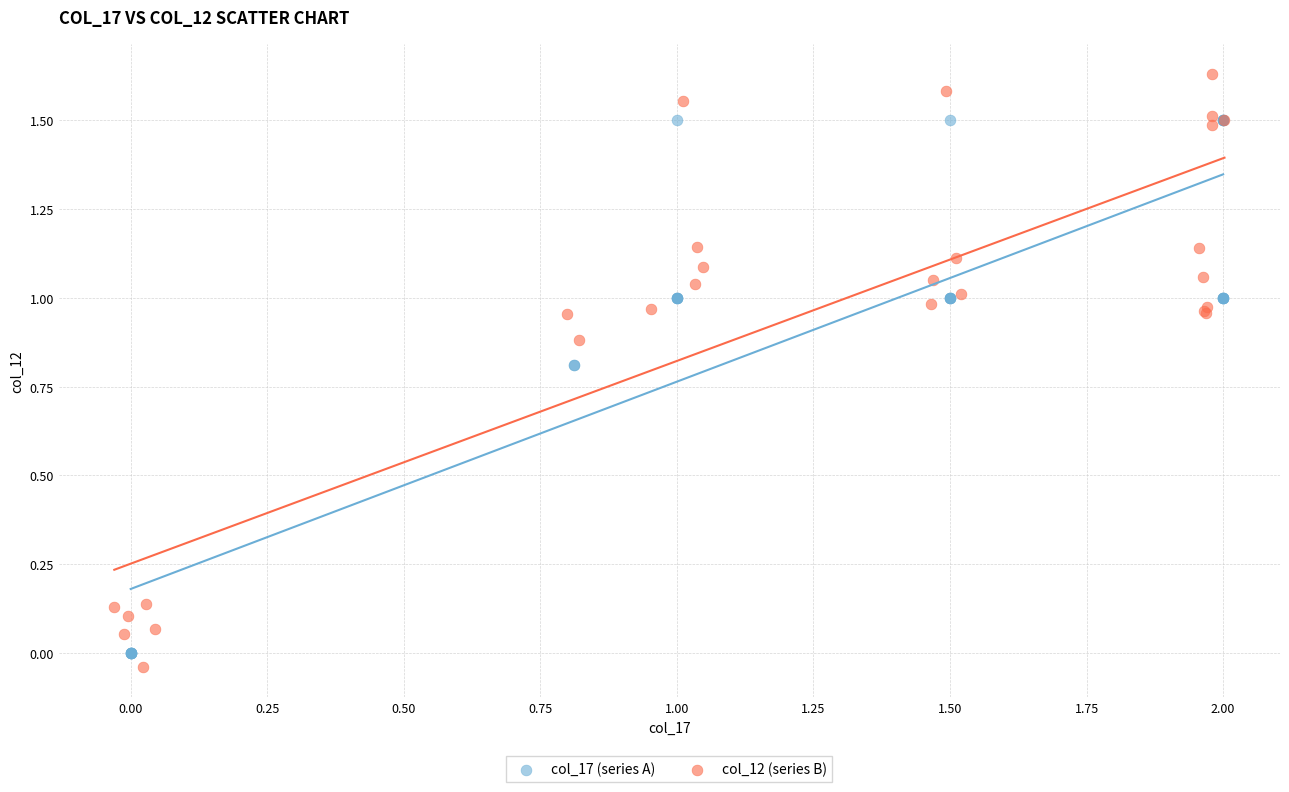

Which series reaches the maximum Y coordinate?

col_12 (series B)